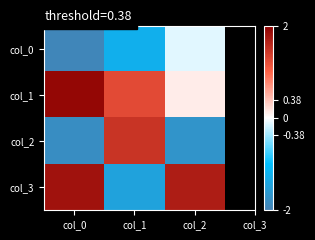

Which has a higher value, col_1 or col_0?

col_1